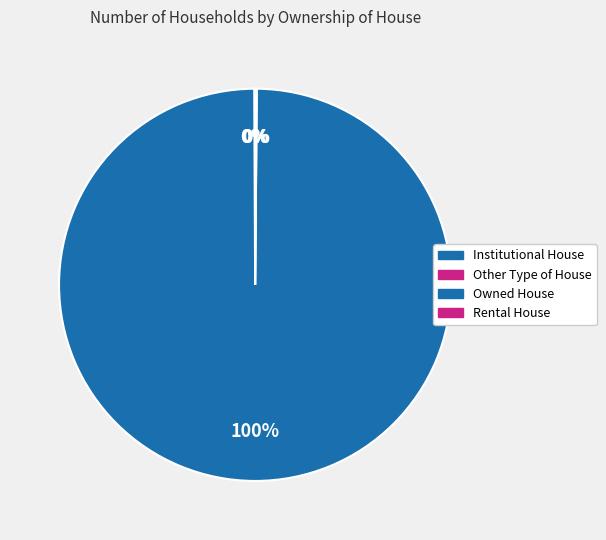

What is the ratio of the value at Institutional House to the value at Rental House?

0.3